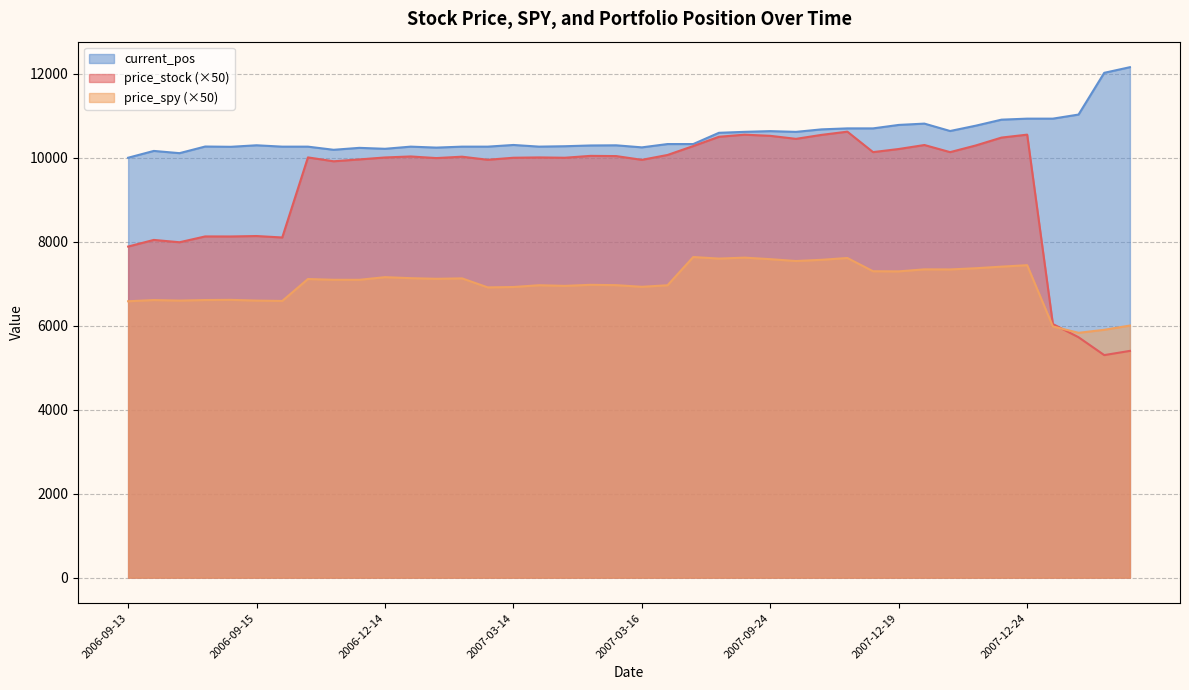

True or false: price_spy has a value of 6963.0 at 2007-03-19.

True